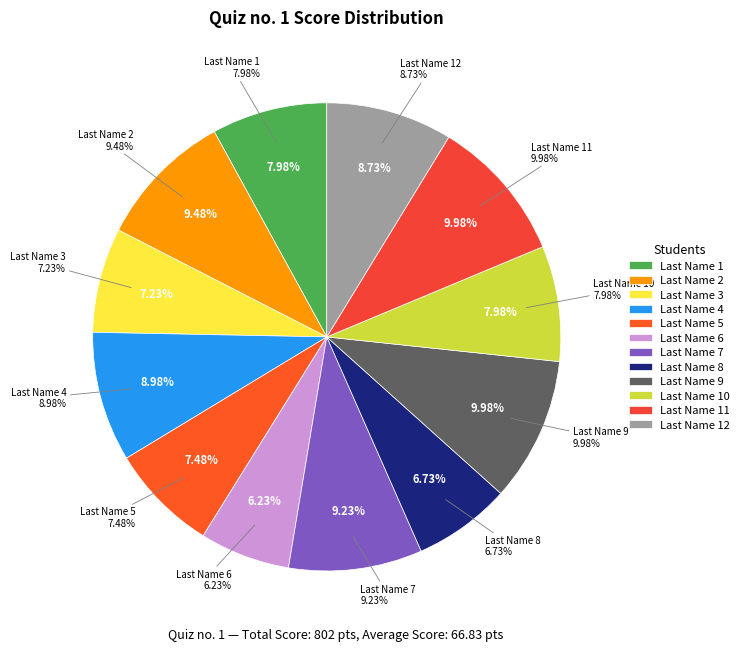

Rank the categories by value from highest to lowest.

Last Name 9, Last Name 11, Last Name 2, Last Name 7, Last Name 4, Last Name 12, Last Name 1, Last Name 10, Last Name 5, Last Name 3, Last Name 8, Last Name 6